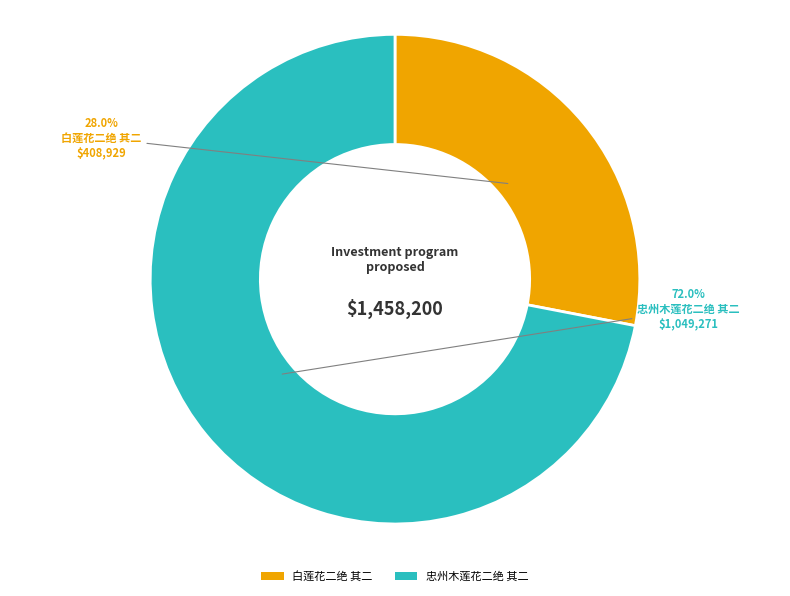

How many segments does this pie chart have?

2